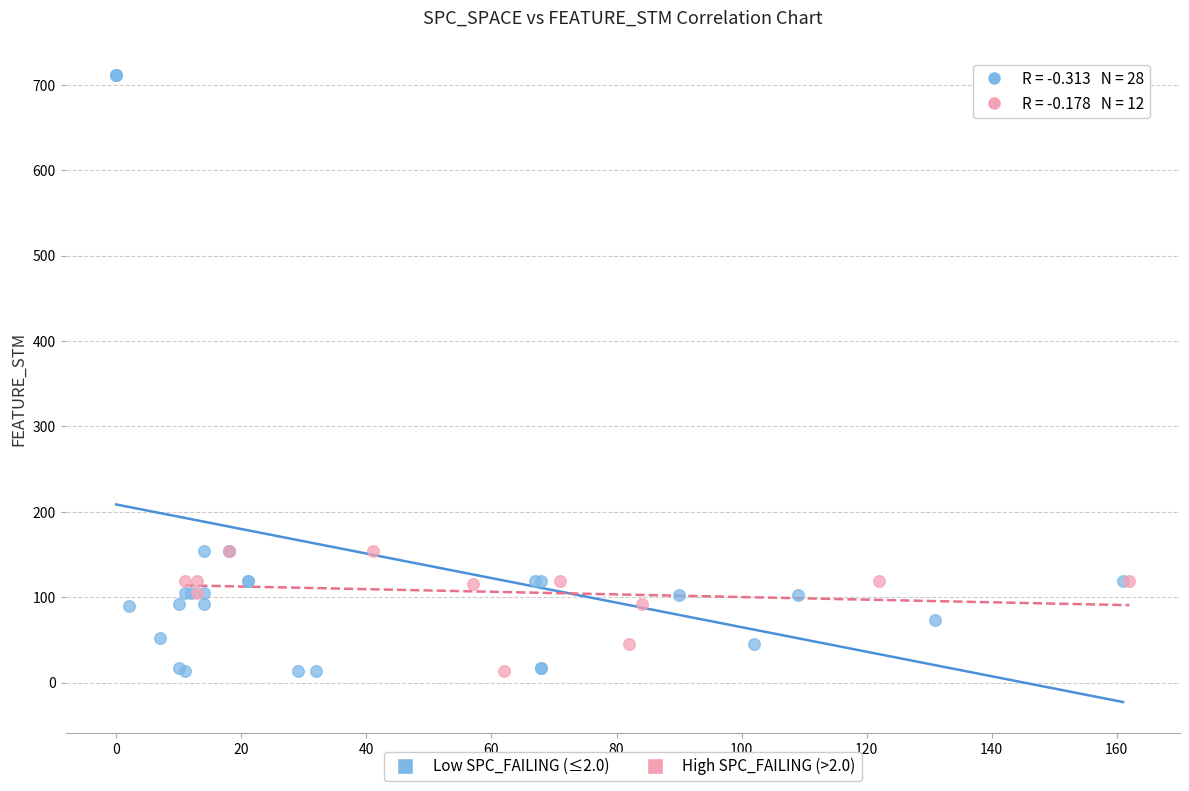

Which series has the widest spread of Y values?

Low SPC_FAILING (≤2.0)